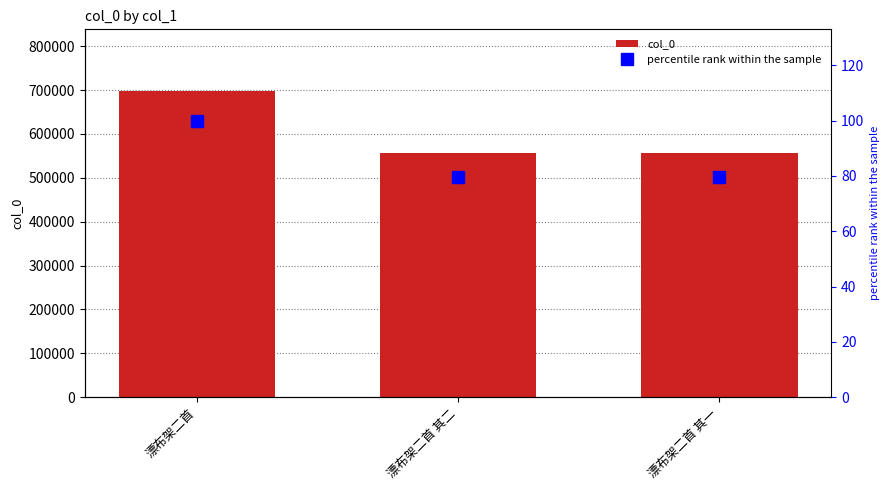

Reading left to right, list all the values displayed in this chart.

col_0: 漂布架二首=698586.0	漂布架二首 其二=556372.0	漂布架二首 其一=556371.0
percentile rank within the sample: 漂布架二首=100.0	漂布架二首 其二=79.6	漂布架二首 其一=79.6